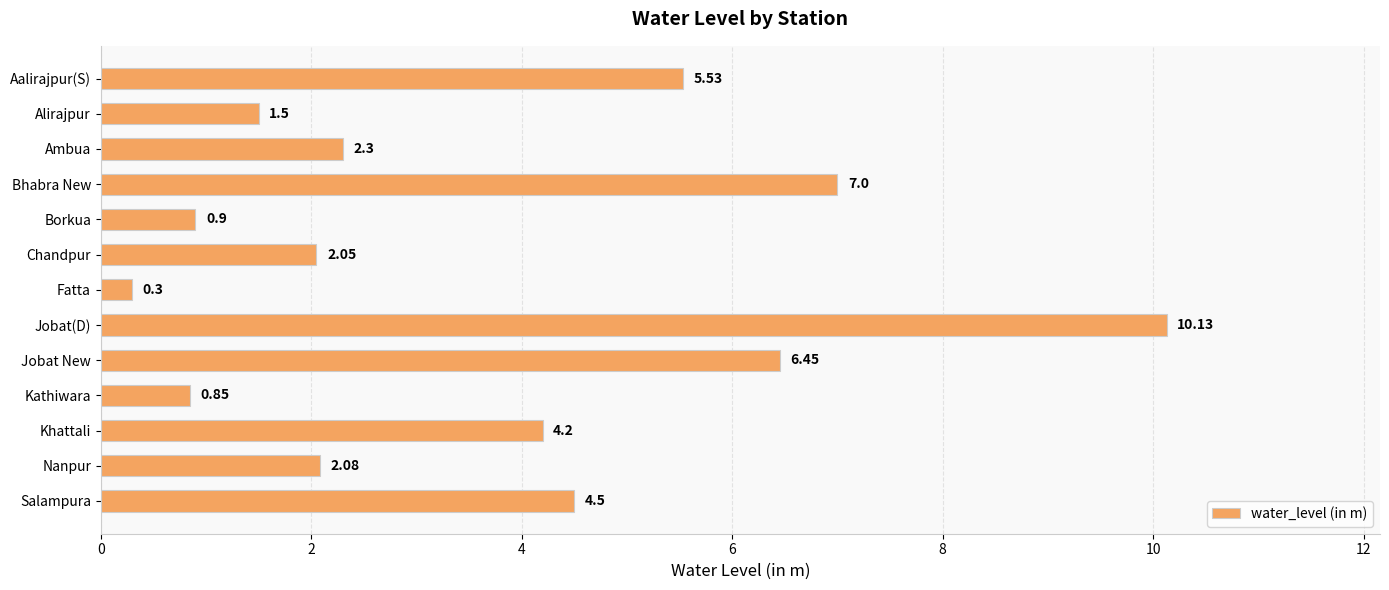

What is the difference between the second highest and minimum values?

6.7